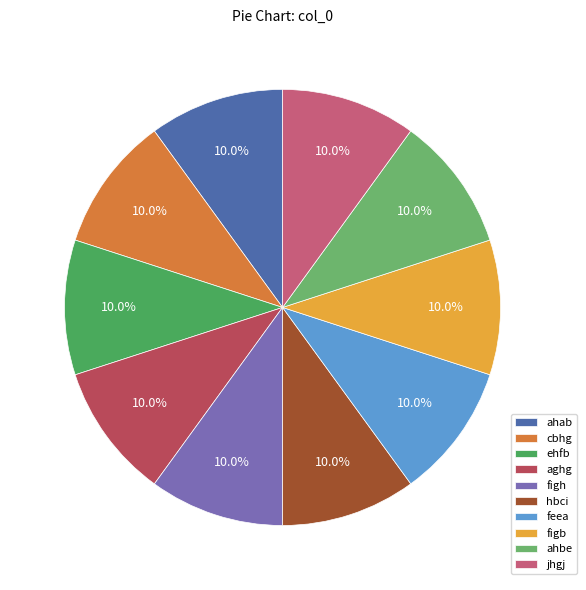

To the nearest percent, what portion does feea represent?

10%